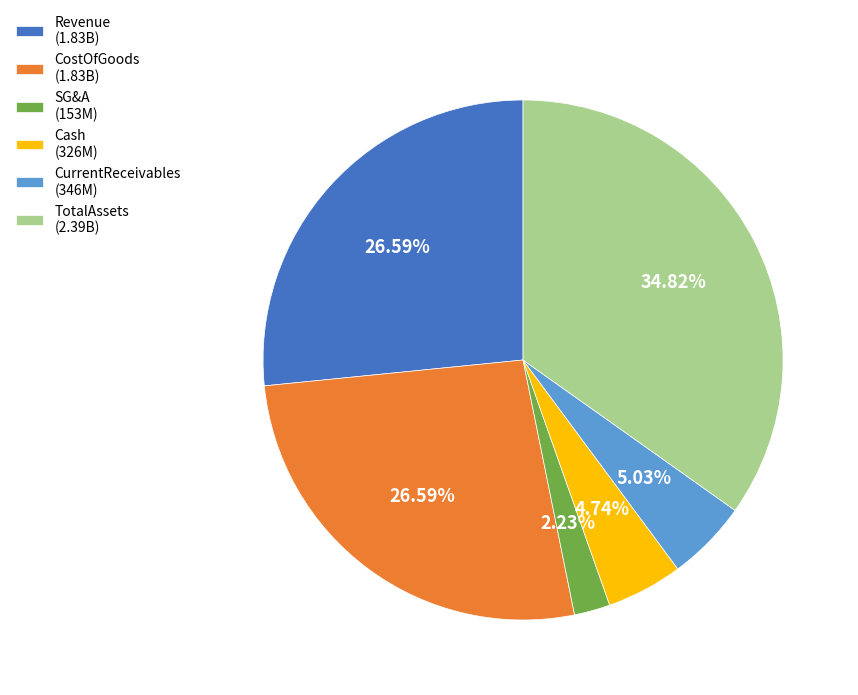

What is the largest slice in the pie chart?

TotalAssets (2.39B)